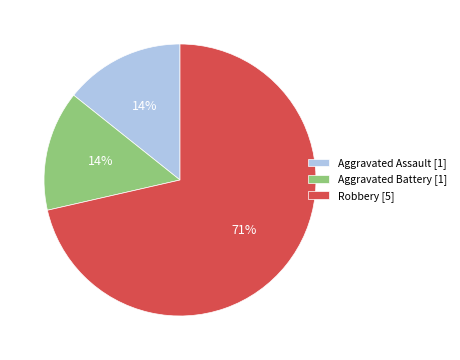

True or false: Robbery [5] accounts for 71% of the total.

True